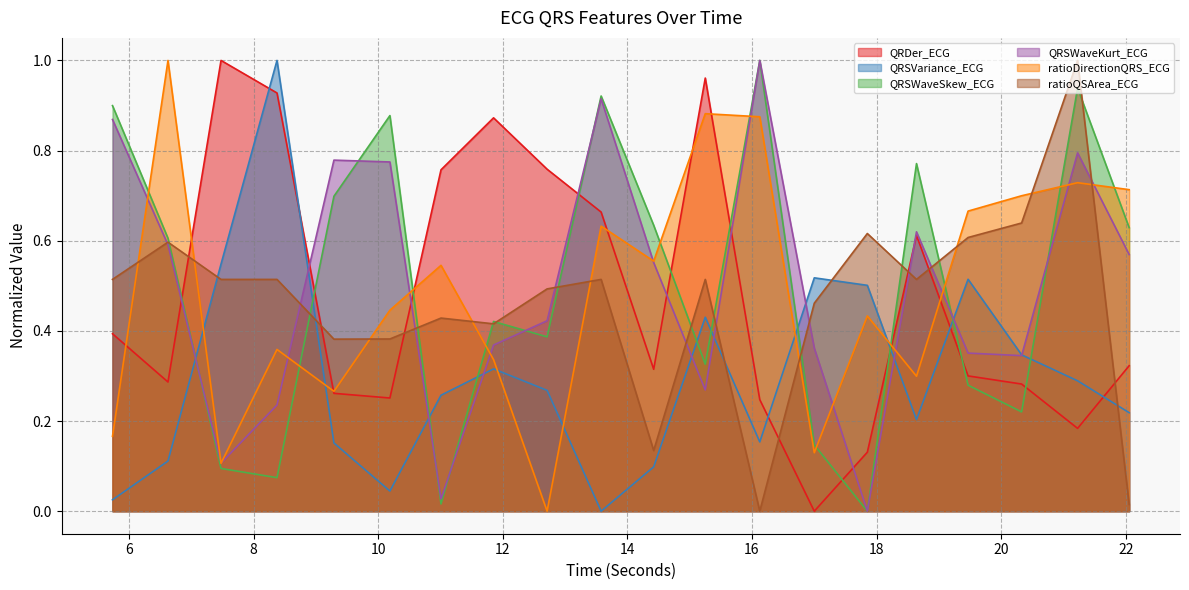

What is the maximum value for QRSWaveKurt_ECG?

1.0